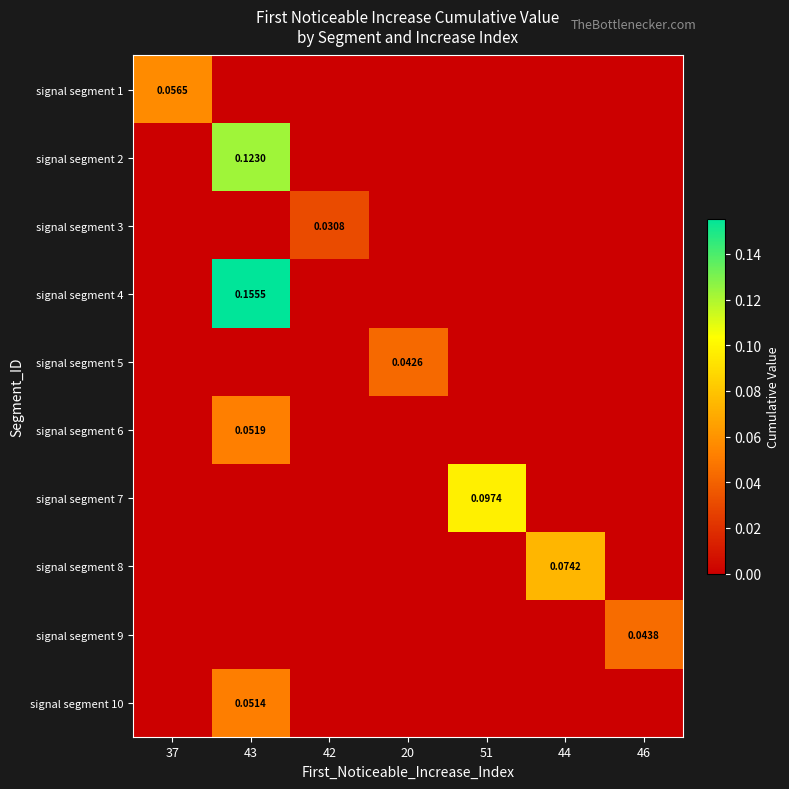

Between 37 and 42, which series saw the biggest shift?

signal segment 1